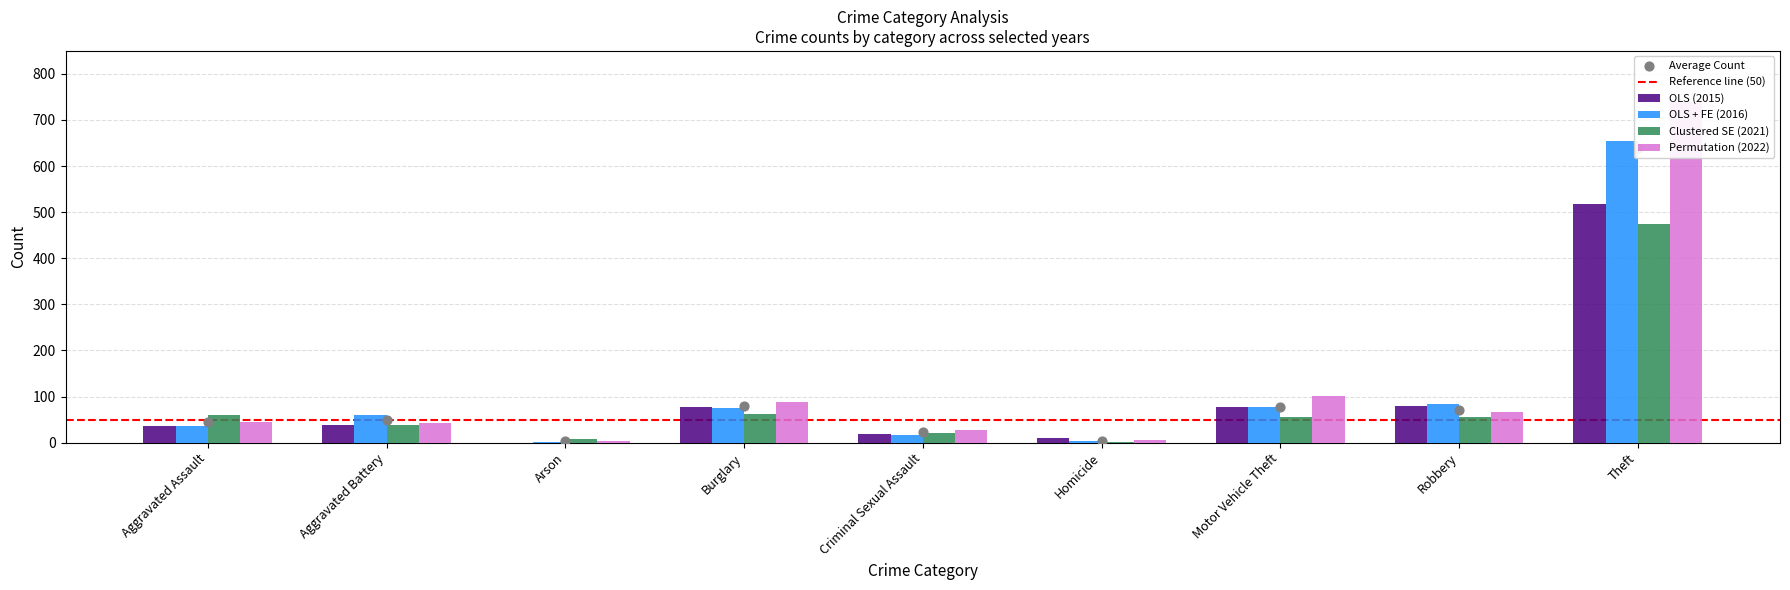

What is the total value across all series at Homicide?

20